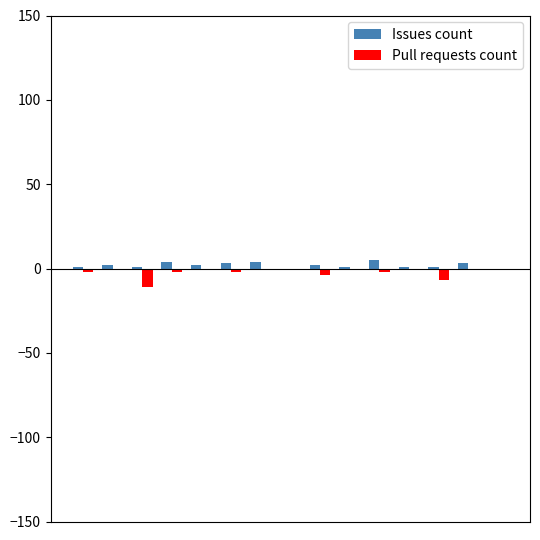

How many groups of bars are there?

15